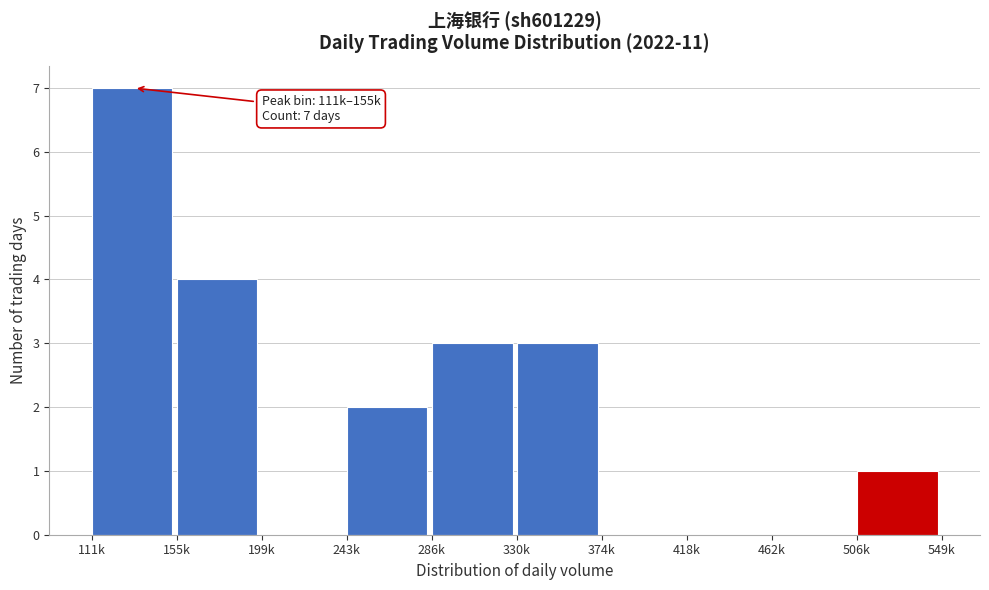

Reading left to right, what are all the values shown in this chart?

111k=7	155k=4	199k=0	243k=2	286k=3	330k=3	374k=0	418k=0	462k=0	506k=1